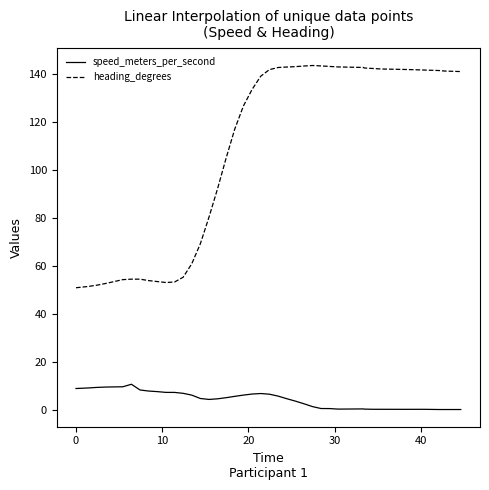

What is the highest value of the heading_degrees series?

143.5